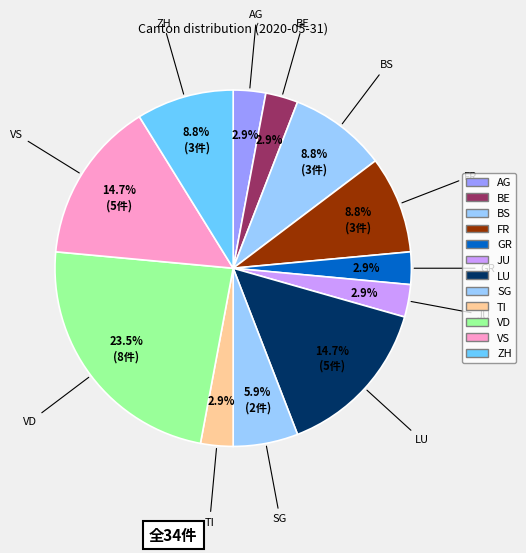

How many slices are in this pie chart?

12